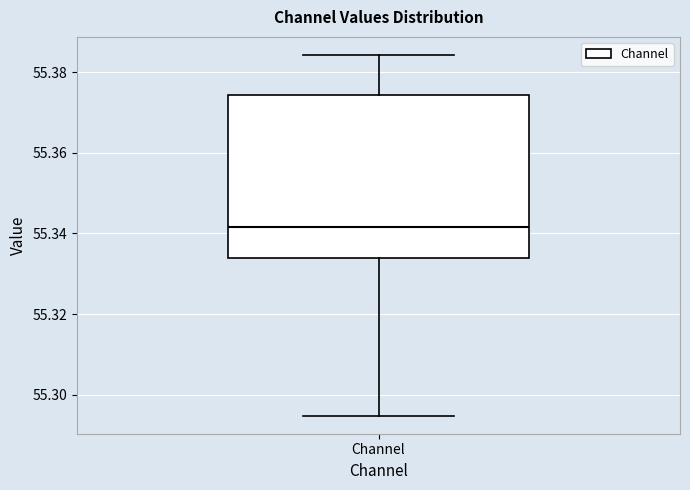

Transcribe this box plot: give where the median line is, the range the box spans, and where the two whiskers end, as read against the y-axis. The values are not printed on the chart, so give them approximately, as read against the axis.

median 55.342, box 55.334 to 55.374, whiskers 55.294 to 55.384